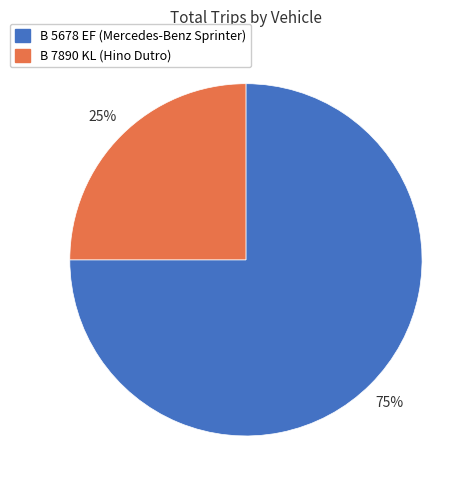

Count the number of slices in the pie.

2